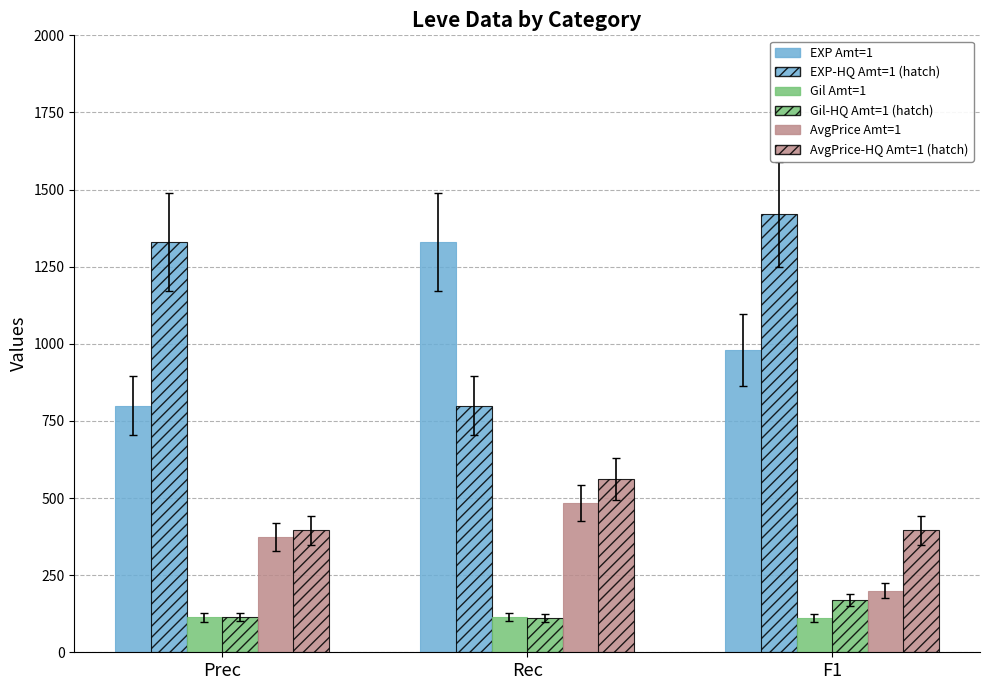

What position from the right is Prec?

3